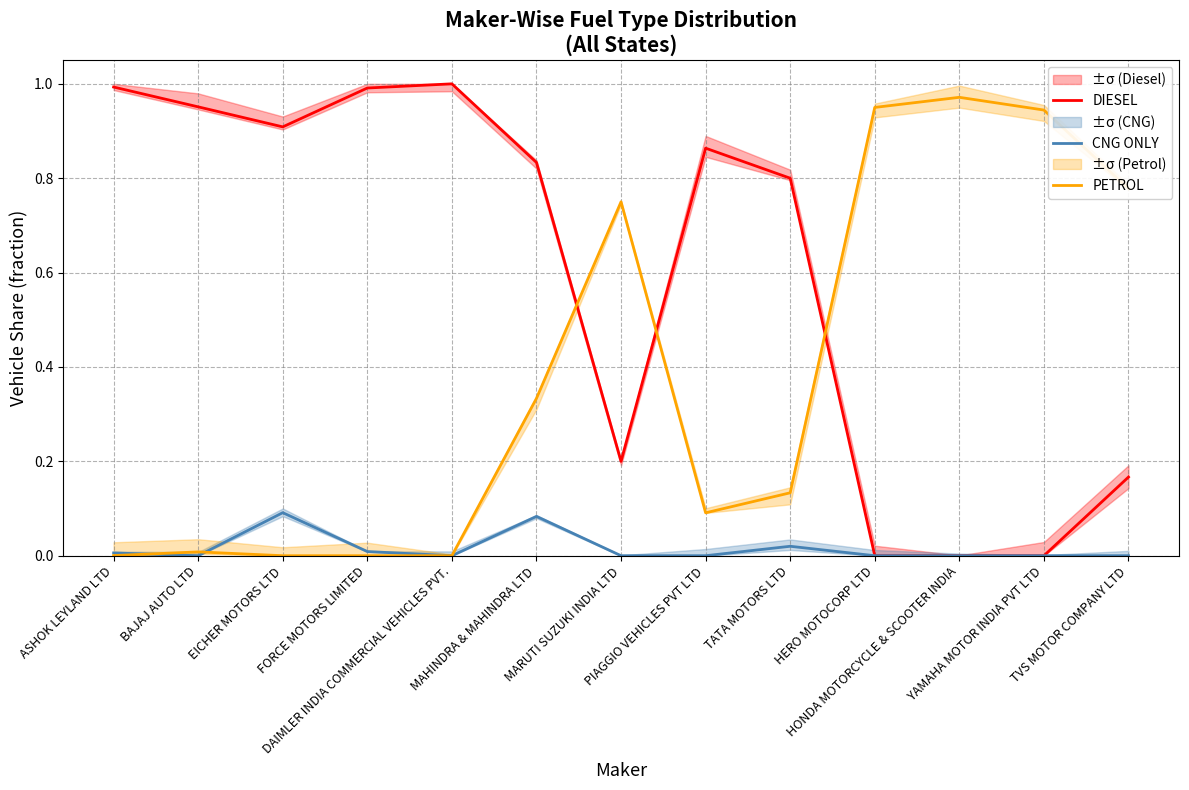

What is the total value across all series at PIAGGIO VEHICLES PVT LTD?

1.0